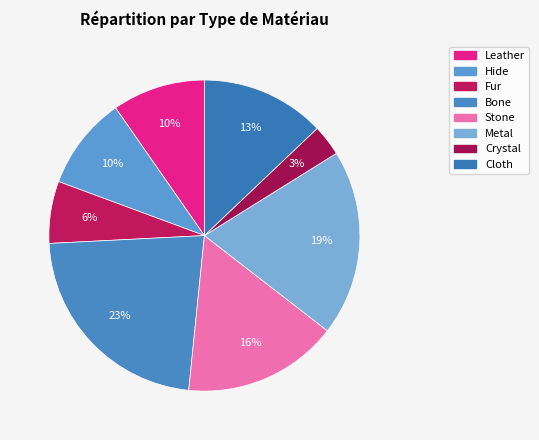

Does any single category account for the majority?

No